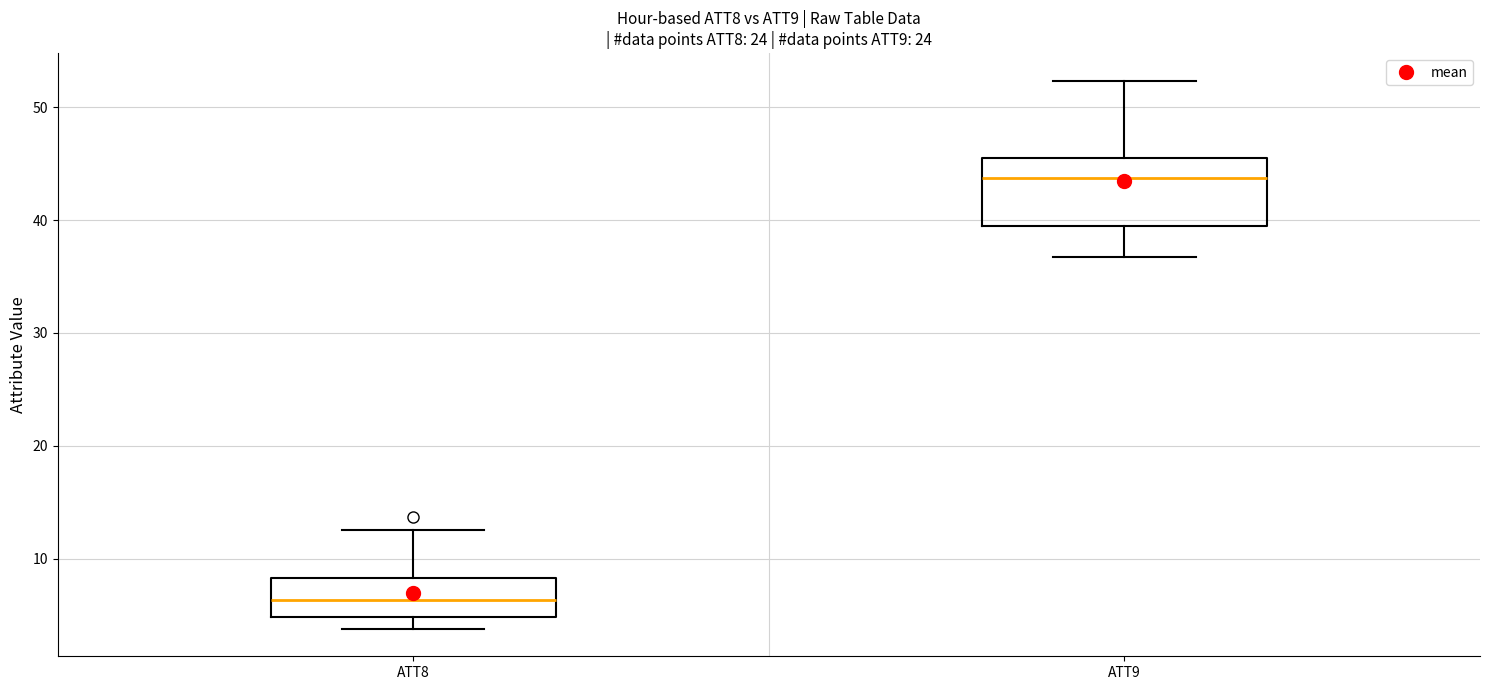

Which box is the tallest, from its lower edge to its upper edge?

ATT9